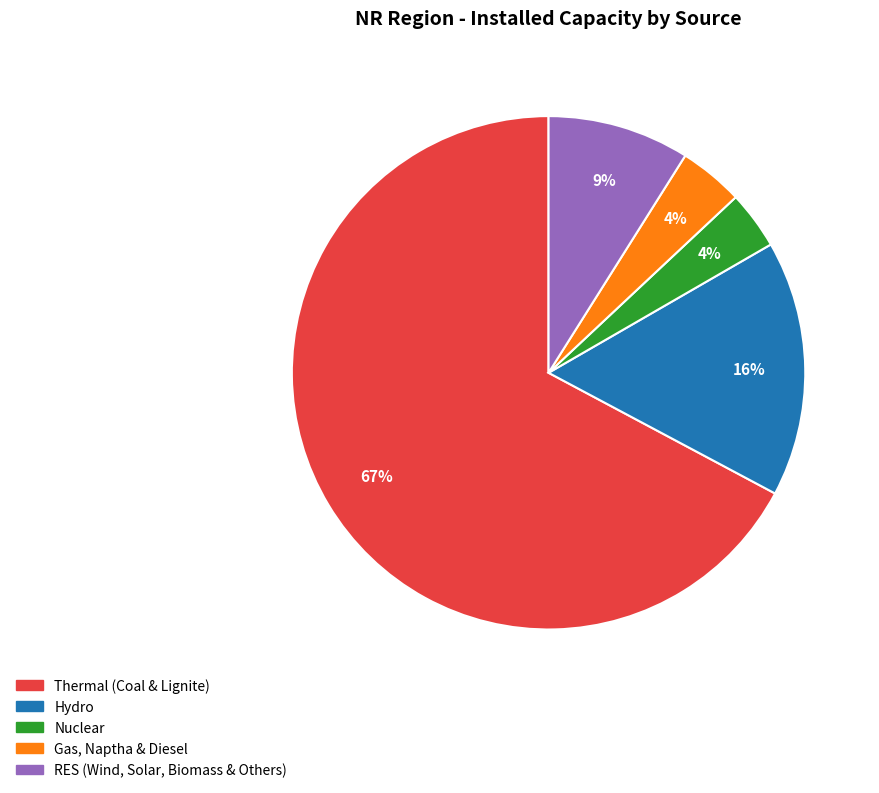

Which category has the biggest portion of the pie?

Thermal (Coal & Lignite)